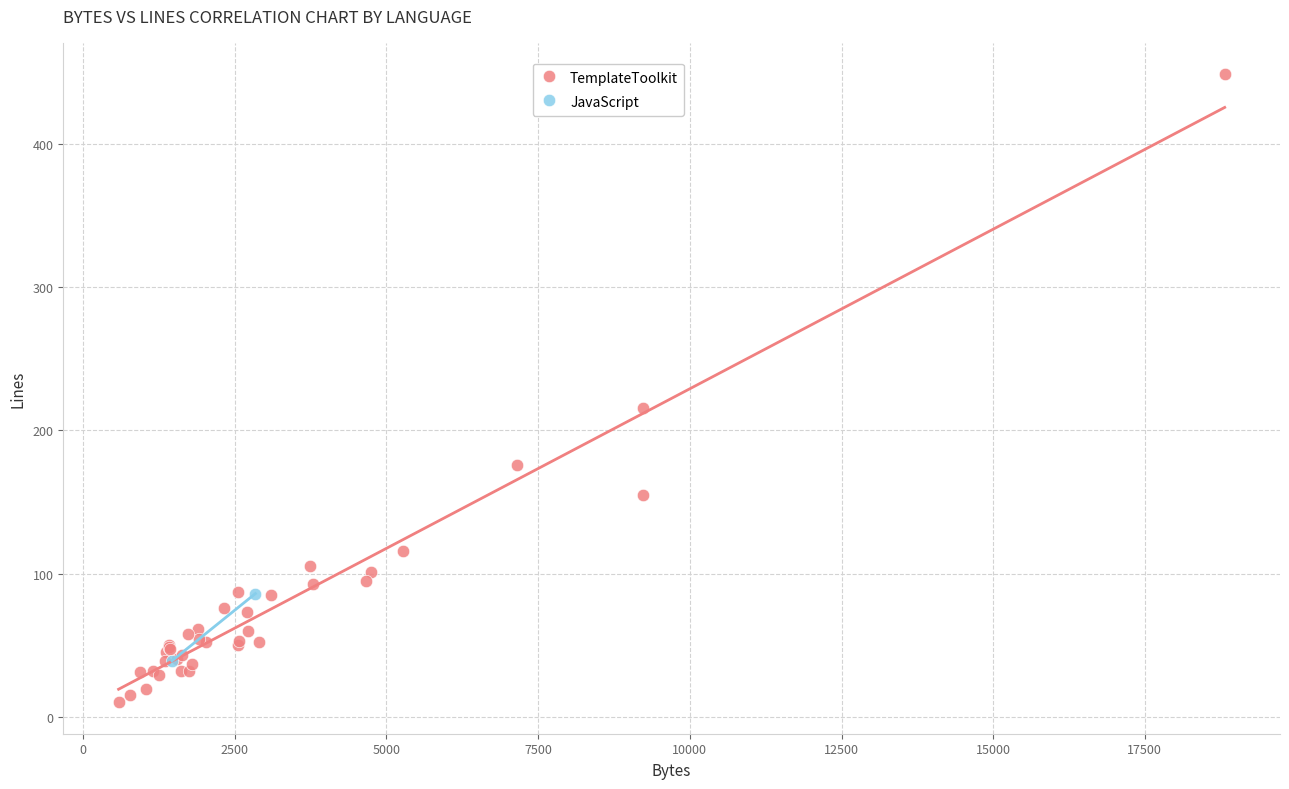

What are all the series names shown in the legend?

TemplateToolkit, JavaScript